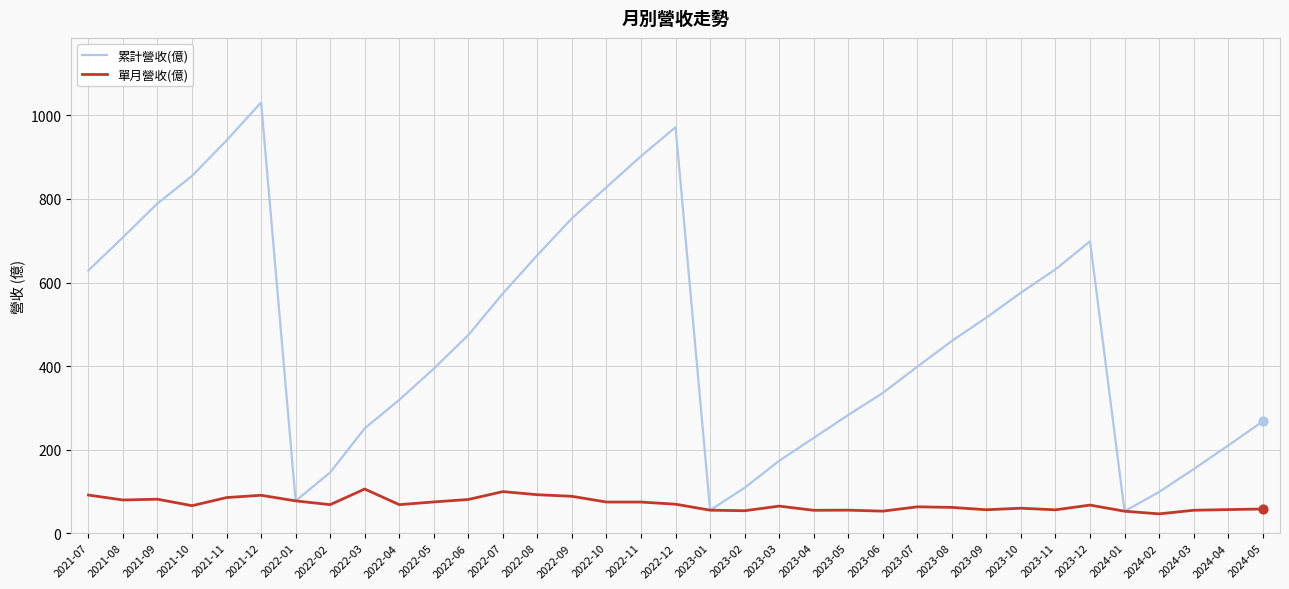

At which category is the sum across all series the highest?

2021-12